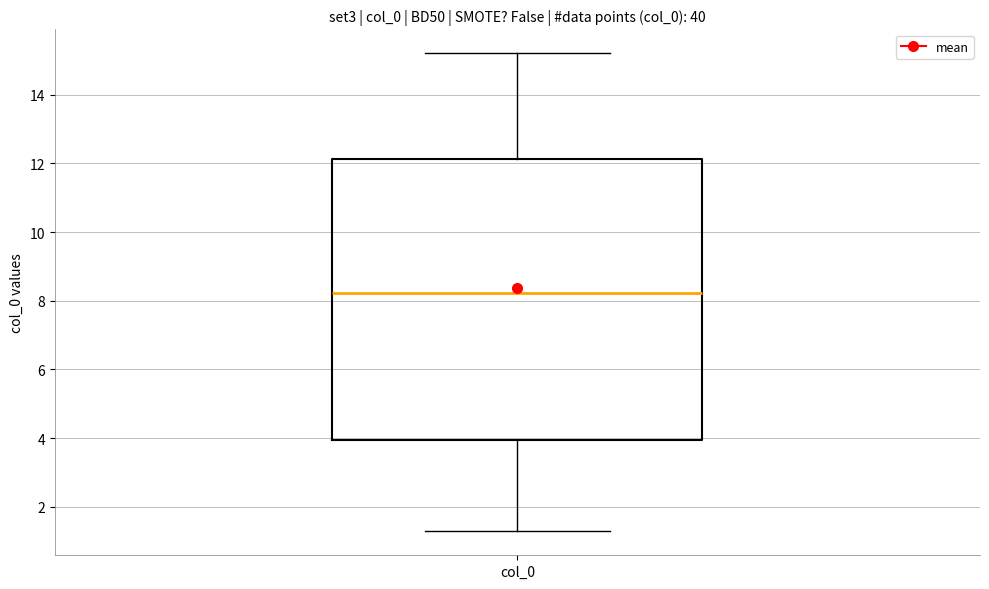

Read this box plot against the y-axis: the position of the median line, the range covered by the box, and the ends of both whiskers. The values are not printed on the chart, so give them approximately, as read against the axis.

median 8.2, box 4.0 to 12.2, whiskers 1.2 to 15.2